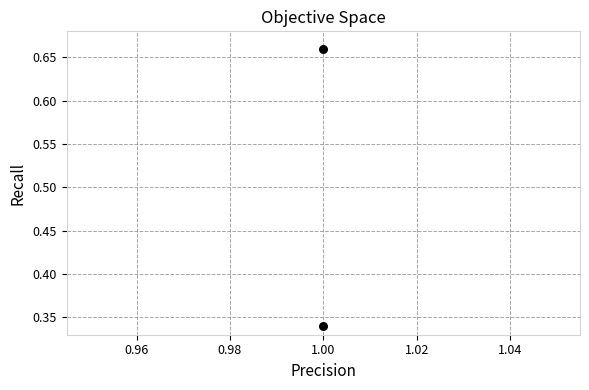

What is the average Y value?

0.5